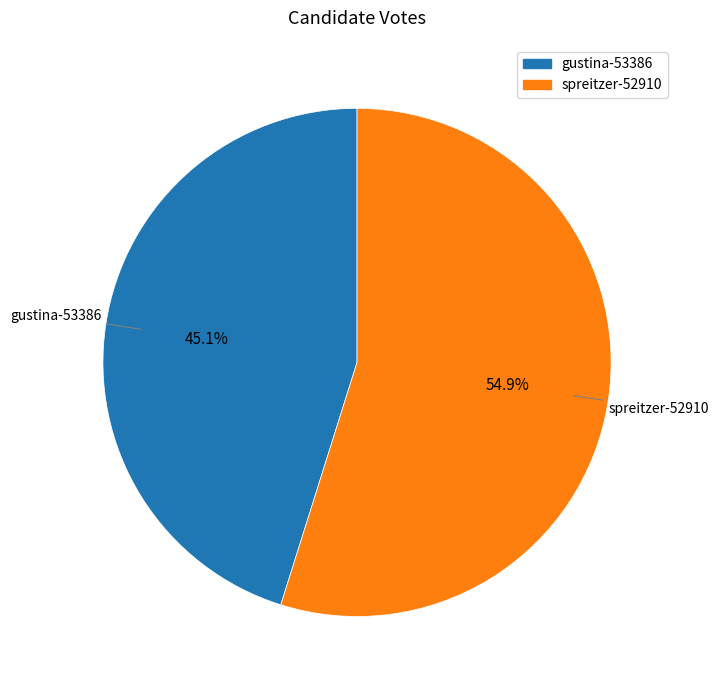

Between spreitzer-52910 and gustina-53386, which is larger?

spreitzer-52910